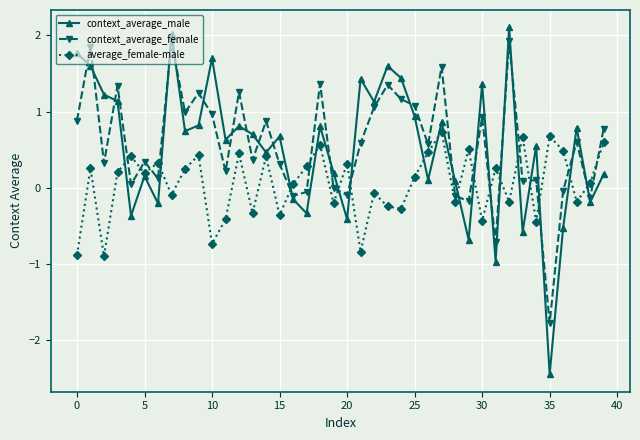

True or false: context_average_male has more than 2 interior local peaks.

True